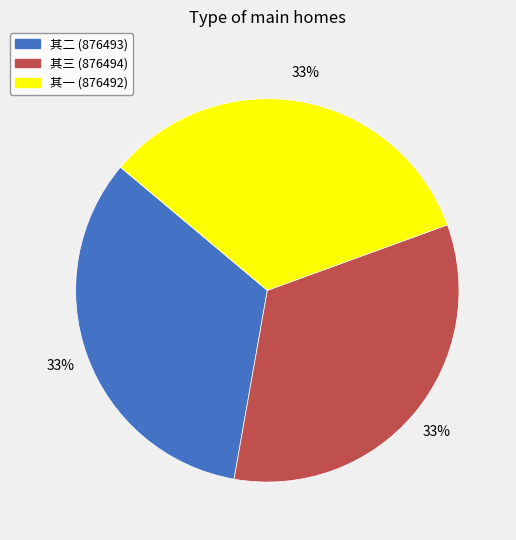

Is there a majority slice in this chart?

No